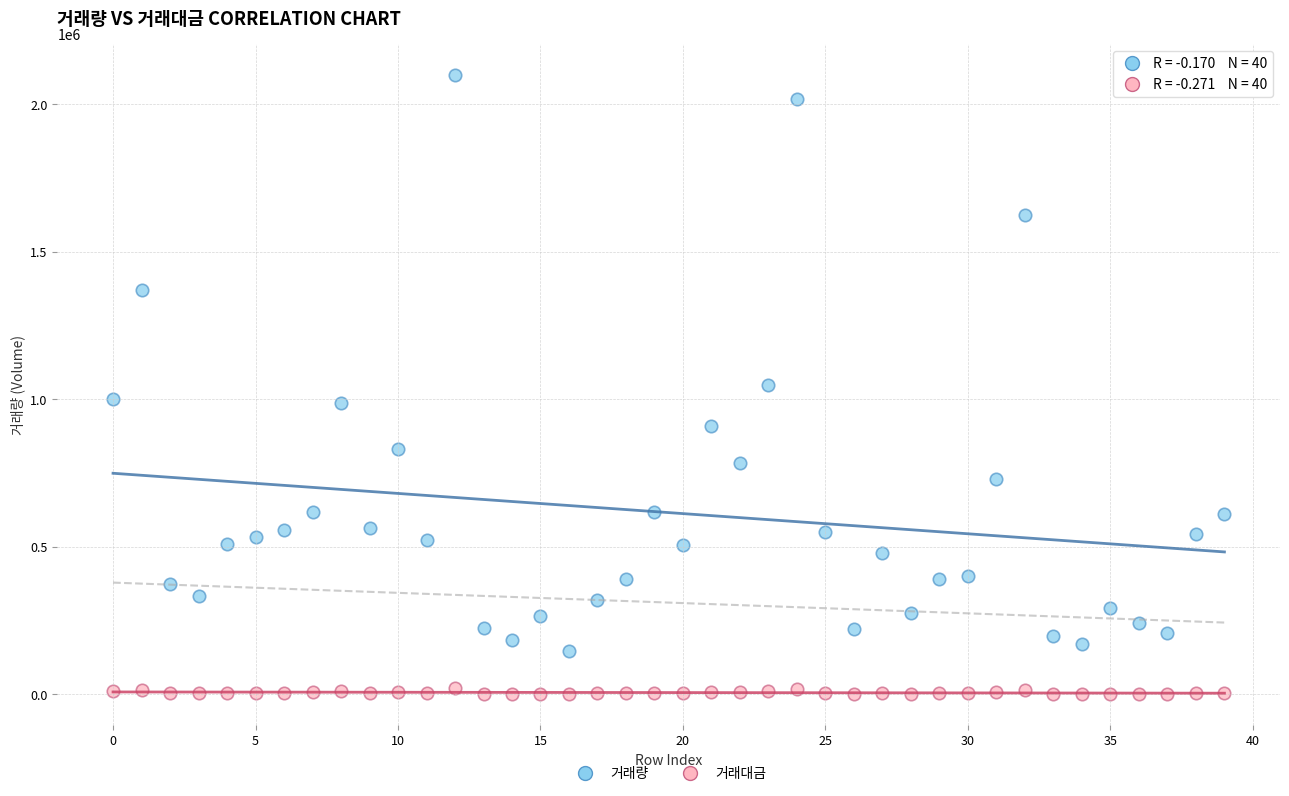

Which series contains the highest Y value?

거래량